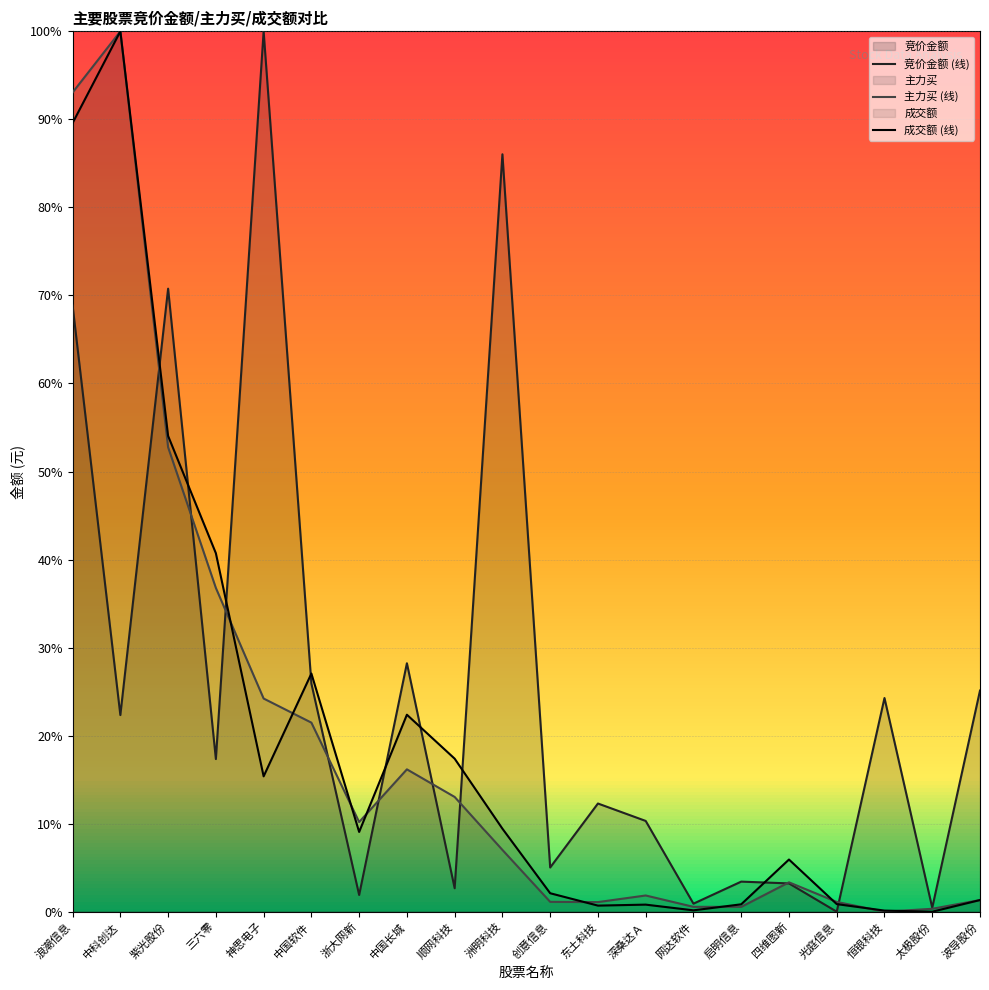

How many lines are shown in the chart?

3